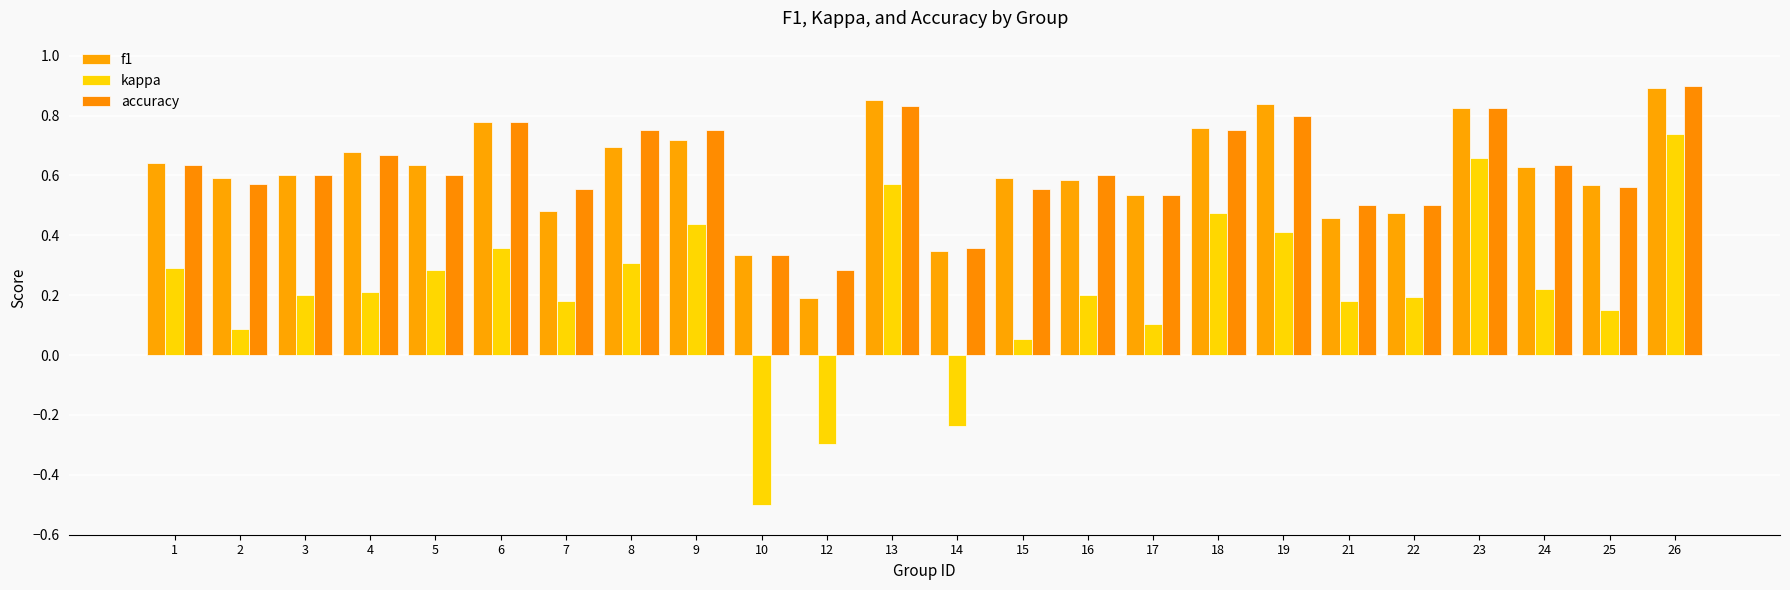

At how many categories does at least one series exceed 0?

24